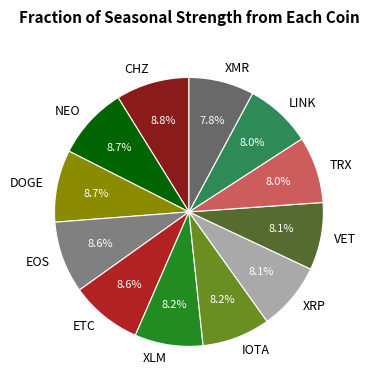

Is the sum of TRX and XMR greater than half?

No